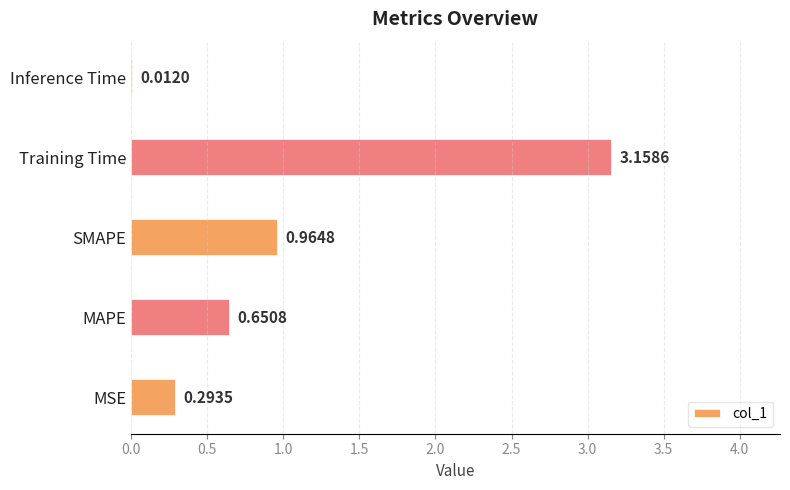

What is the sum of all values?

5.1